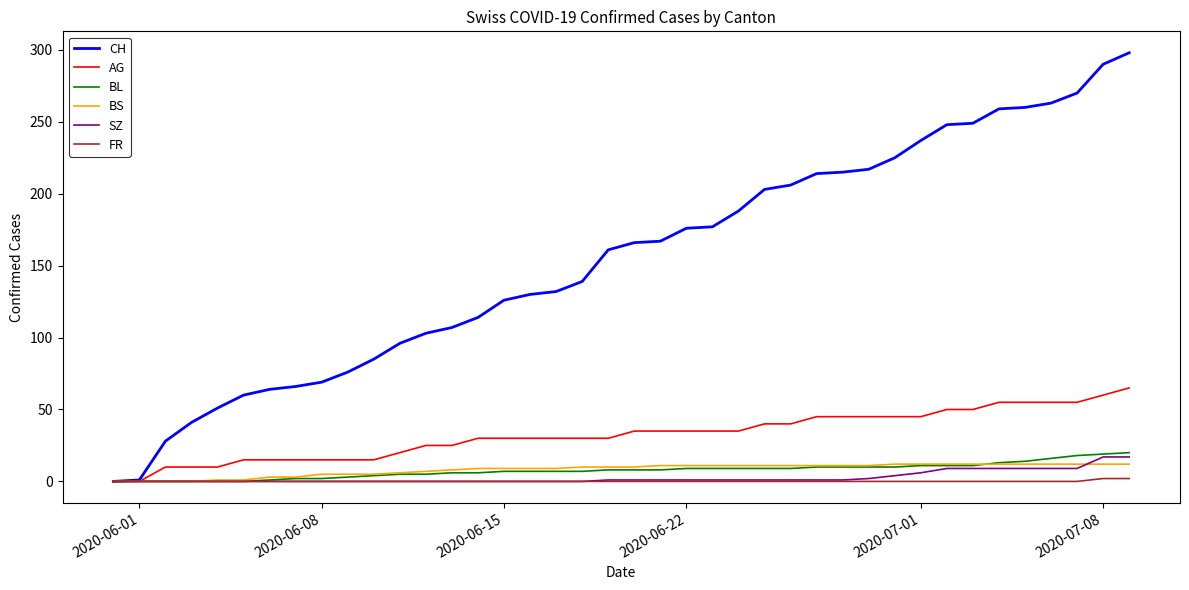

What is the greatest value displayed?

298